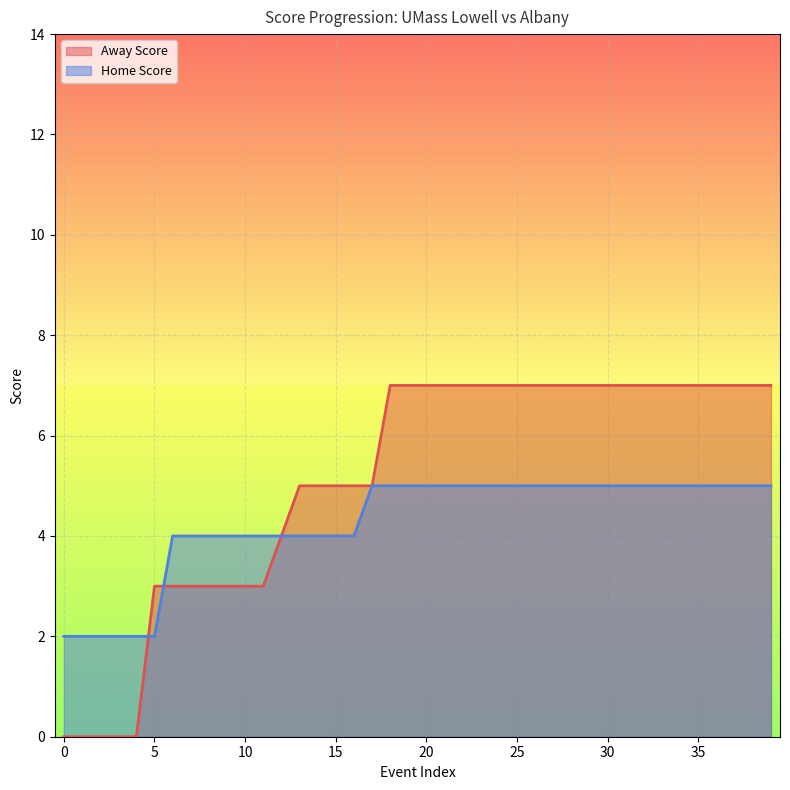

True or false: Home Score has a value of 1 at 15.

False